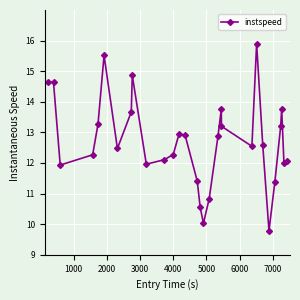

What is the average value?

12.7